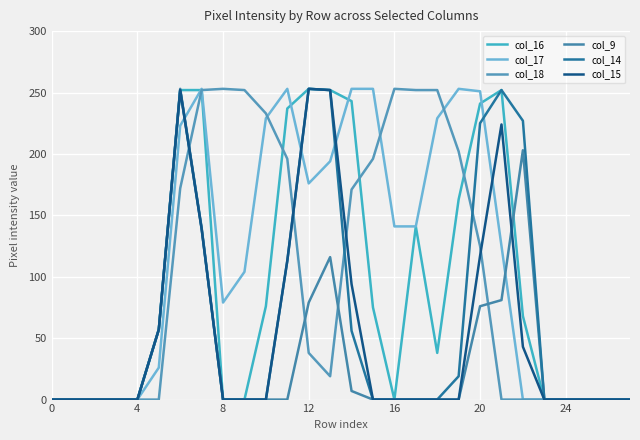

Is this an area chart (filled region under the line)?

No